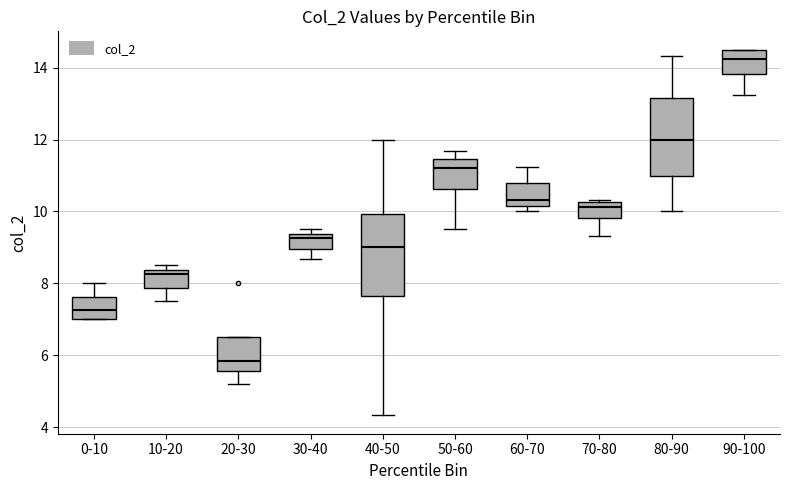

Reading left to right, transcribe this box plot: for each box, give where its median line is, the range the box spans, and where its two whiskers end, as read against the y-axis. The values are not printed on the chart, so give them approximately, as read against the axis.

0-10: median 7.2, box 7.0 to 7.6, whiskers 7.0 to 8.0
10-20: median 8.2, box 7.8 to 8.4, whiskers 7.6 to 8.6
20-30: median 5.8, box 5.6 to 6.6, whiskers 5.2 to 6.6
30-40: median 9.2, box 9.0 to 9.4, whiskers 8.6 to 9.6
40-50: median 9.0, box 7.6 to 10.0, whiskers 4.4 to 12.0
50-60: median 11.2, box 10.6 to 11.4, whiskers 9.6 to 11.6
60-70: median 10.4, box 10.2 to 10.8, whiskers 10.0 to 11.2
70-80: median 10.2 (just below the box's upper edge), box 9.8 to 10.2, whiskers 9.4 to 10.4
80-90: median 12.0, box 11.0 to 13.2, whiskers 10.0 to 14.4
90-100: median 14.2, box 13.8 to 14.6, whiskers 13.2 to 14.6